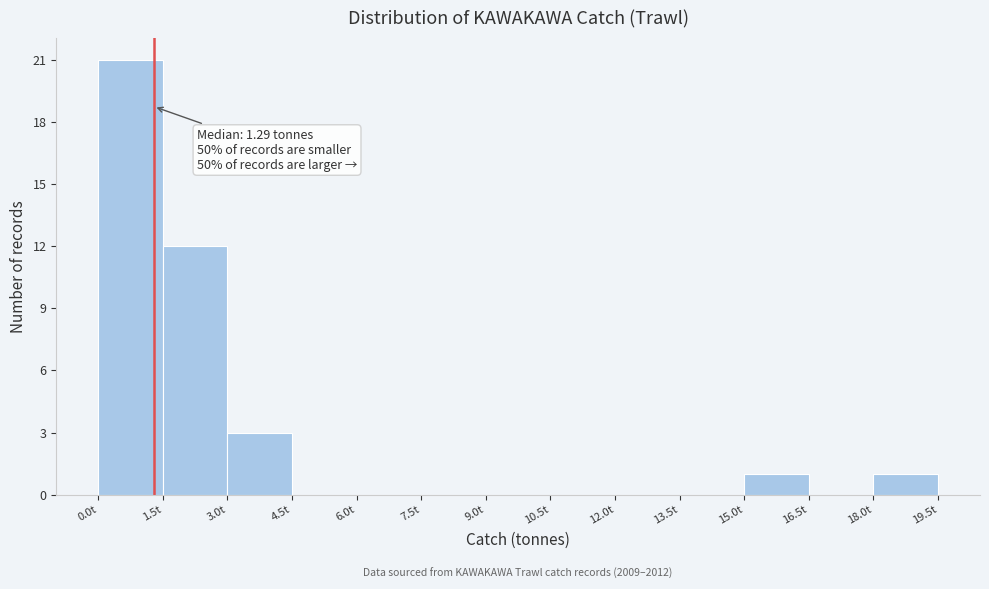

Over which range of the x-axis is the bar tallest?

0.0 to 1.5